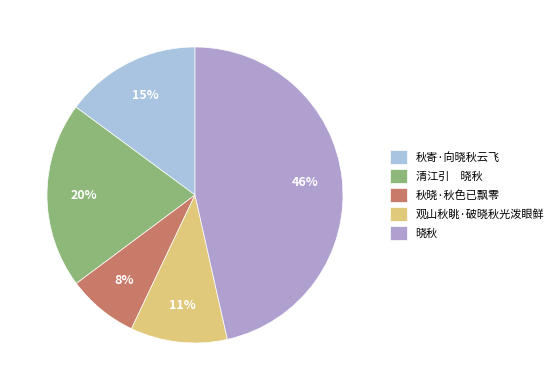

What percentage is the 秋晓·秋色已飘零 slice, to the nearest percent?

8%